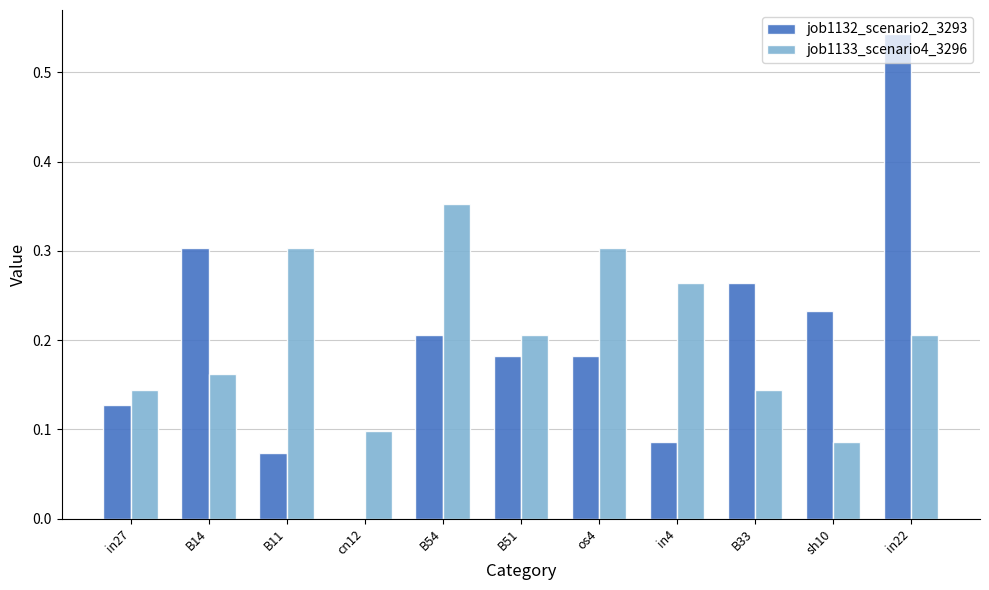

At which category is the sum across all series the highest?

in22